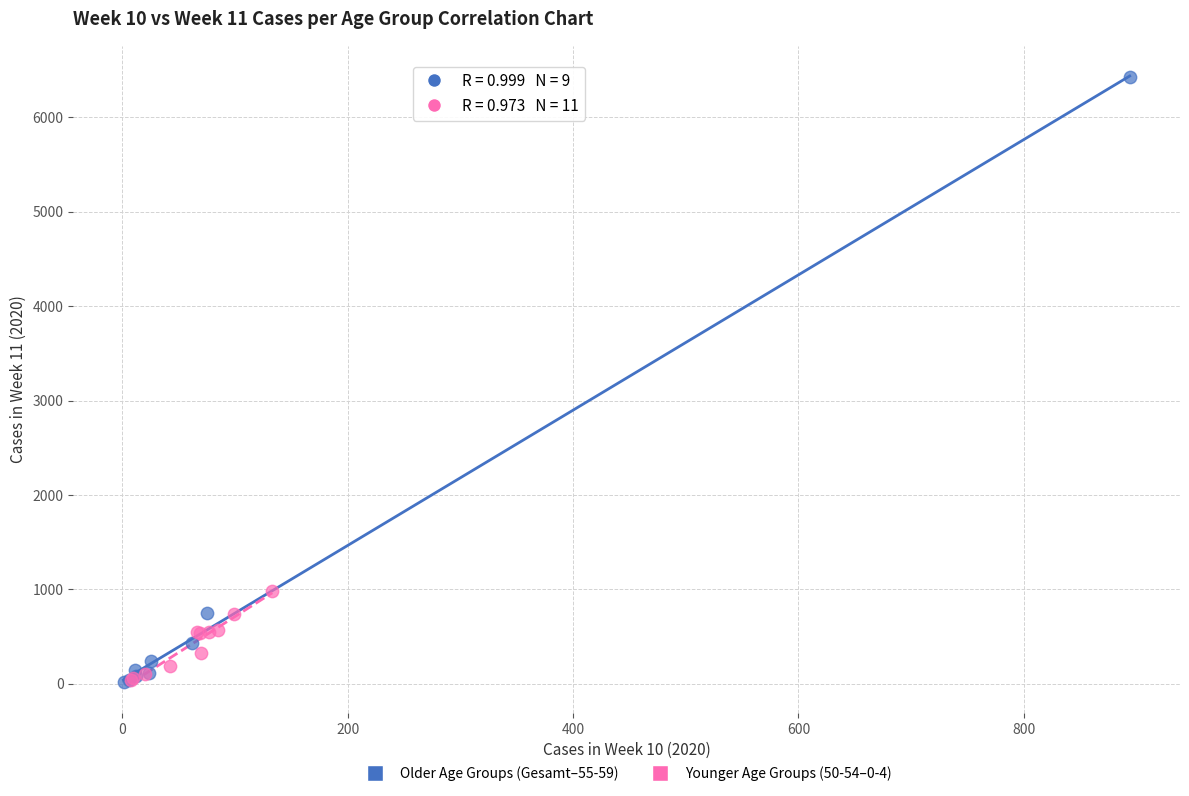

Which series reaches the maximum Y coordinate?

Older Age Groups (Gesamt–55-59)